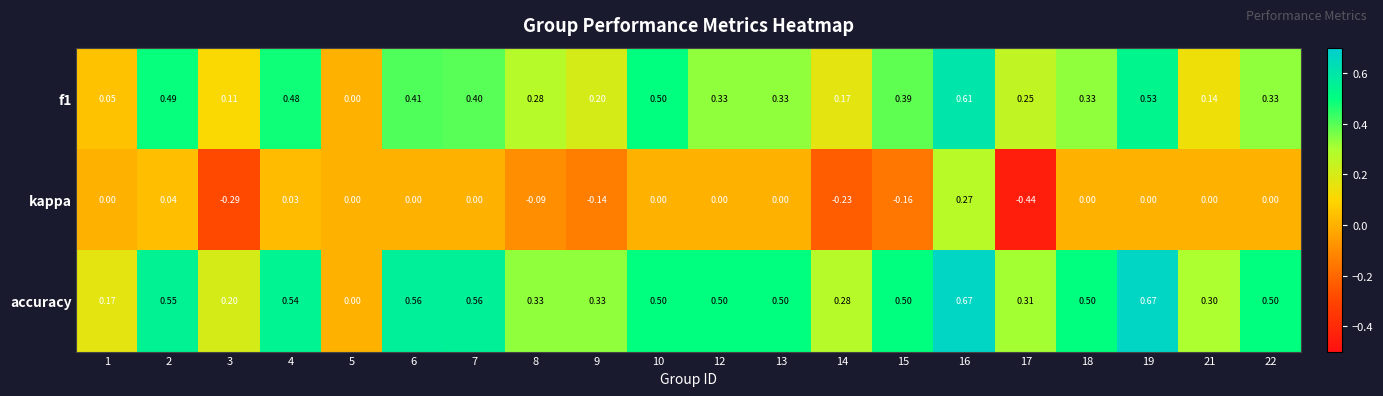

How many categories are shown in the chart?

20